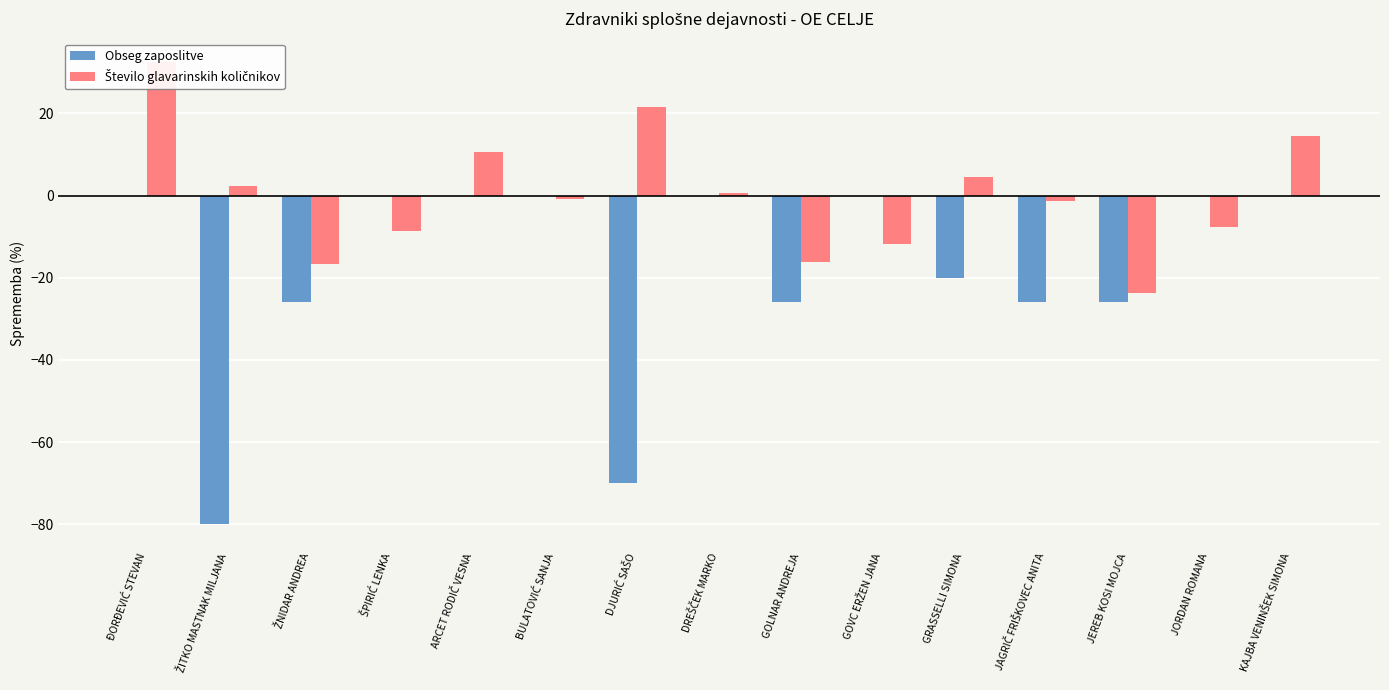

Rank the series at GOVC ERŽEN JANA from highest to lowest value.

Obseg zaposlitve, Število glavarinskih količnikov